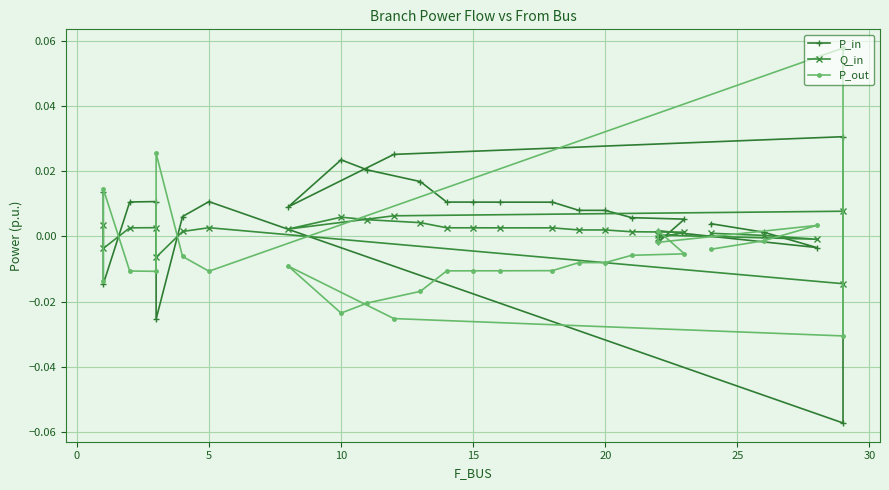

How many interior local peaks does the P_out series have?

6